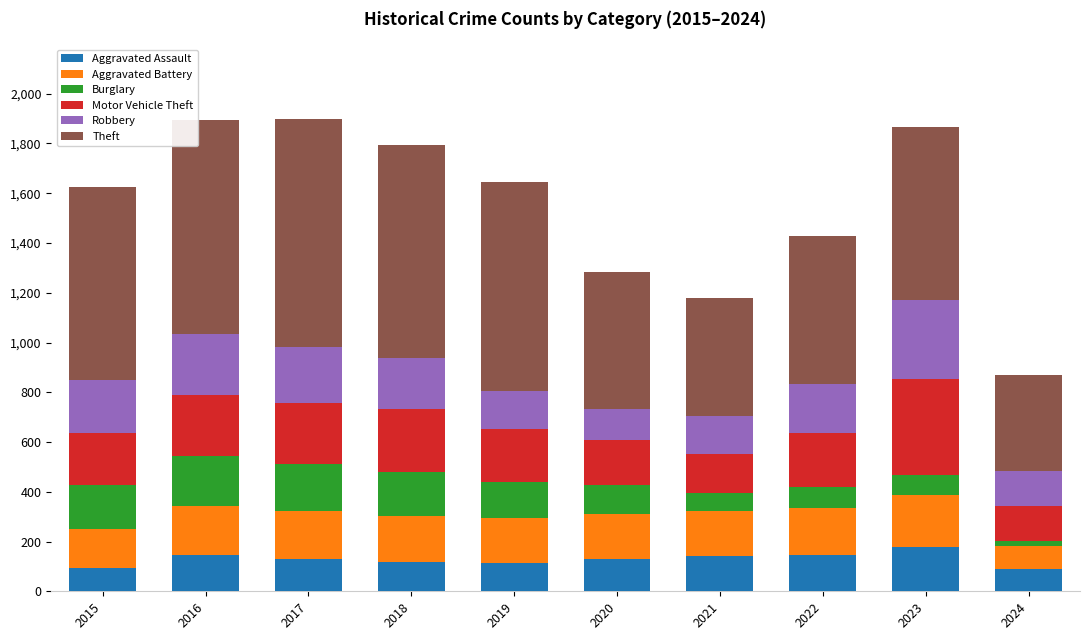

What is the total value across all series at 2016?

1893